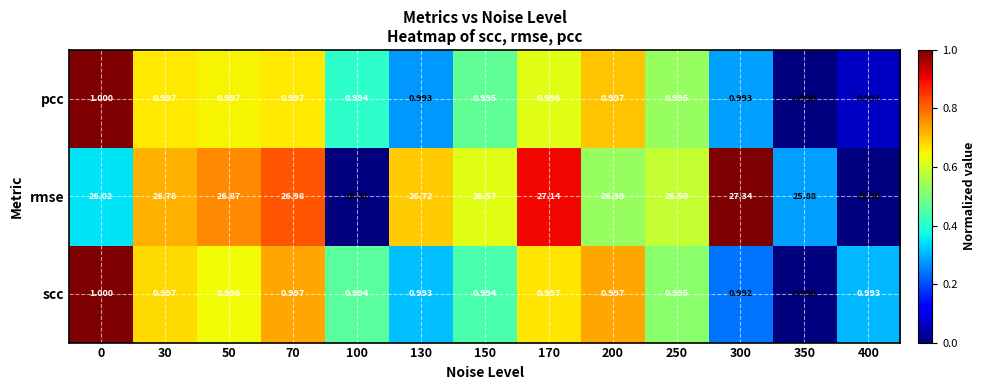

At how many categories does at least one series exceed 0?

13